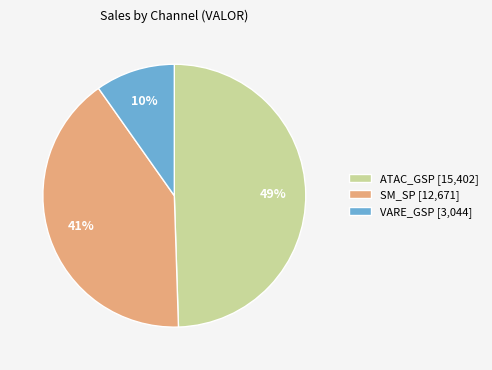

What is the largest slice in the pie chart?

ATAC_GSP [15,402]